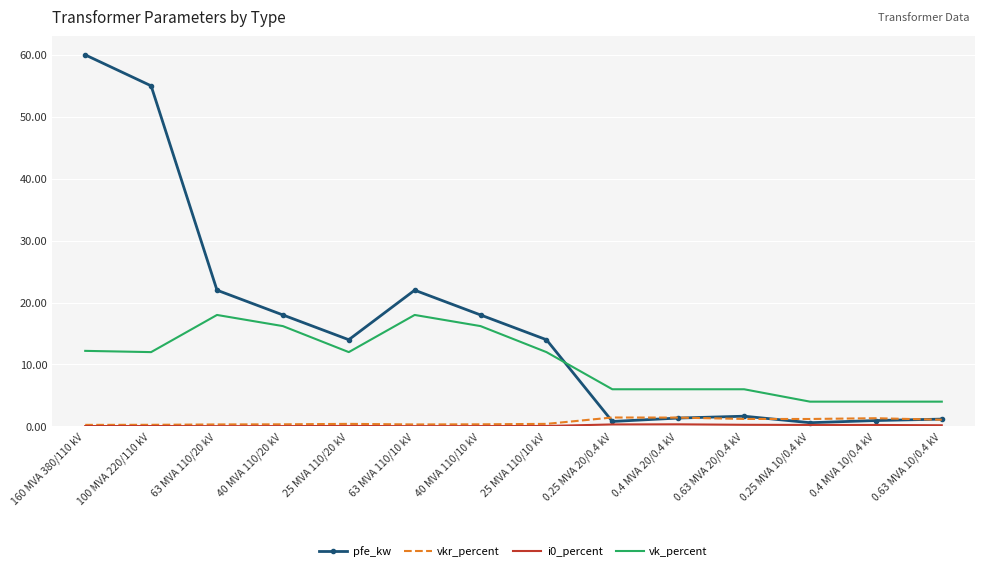

At which category is the sum across all series the highest?

160 MVA 380/110 kV